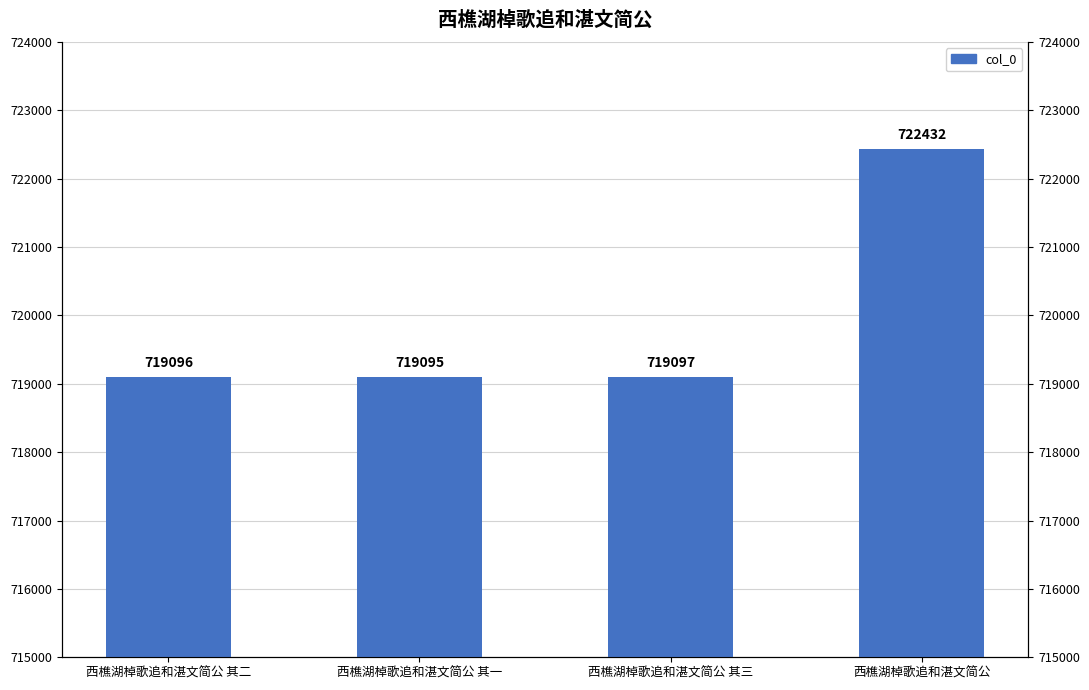

Is it true that the value at 西樵湖棹歌追和湛文简公 其一 is 719095?

True